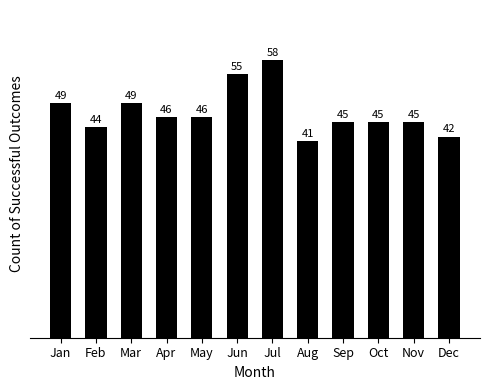

Reading left to right, list all the values displayed in this chart.

49	44	49	46	46	55	58	41	45	45	45	42